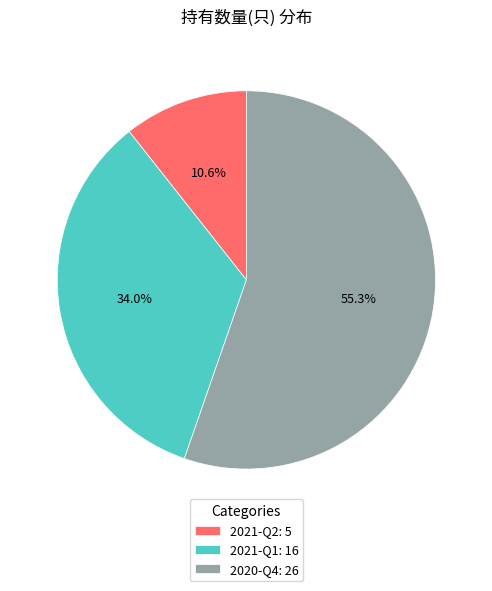

What is the ratio of the value at 2021-Q2 to the value at 2021-Q1?

0.3